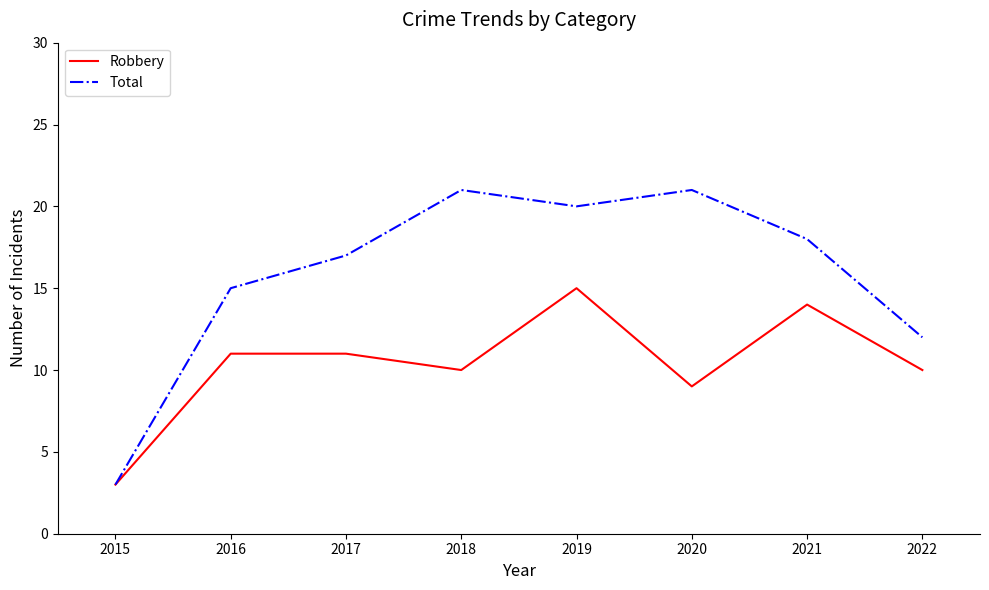

What are all the series names shown in the legend?

Robbery, Total